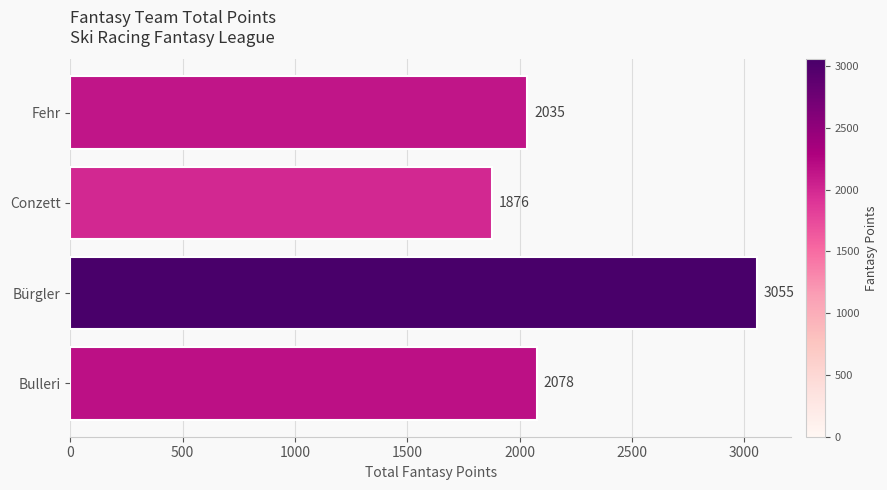

List the labels in order of value, largest first.

Bürgler, Bulleri, Fehr, Conzett